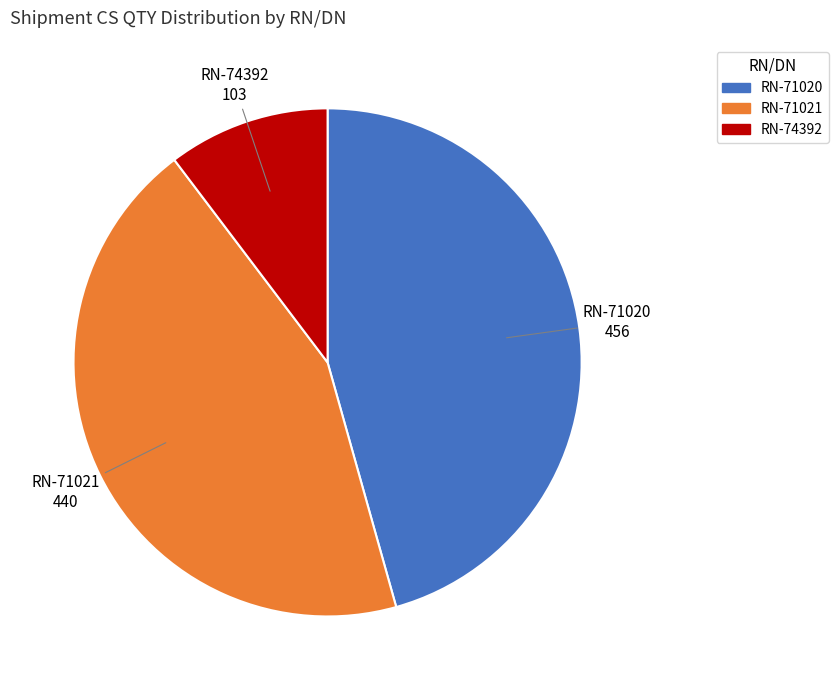

Which has a higher value, RN-74392 or RN-71020?

RN-71020